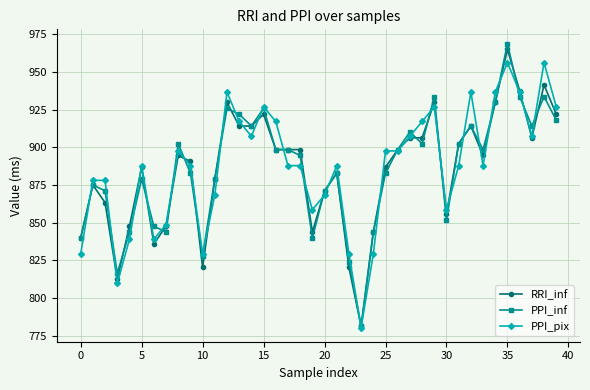

Which series has the largest range (max minus min)?

PPI_inf